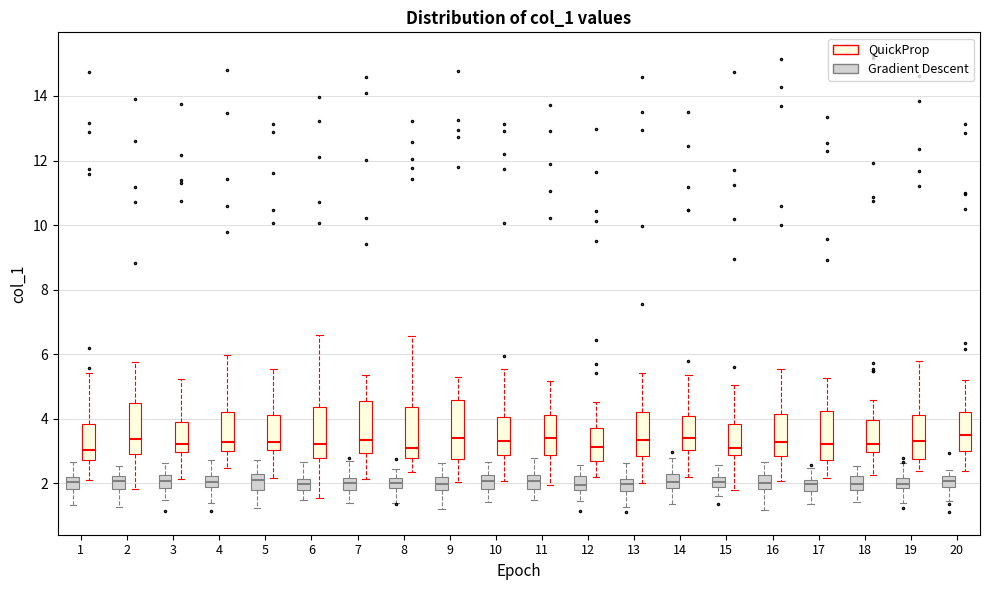

Where does the lower whisker of the box for 7 (Gradient Descent) end on the y-axis? The values are not printed on the chart, so give them approximately, as read against the axis.

1.4